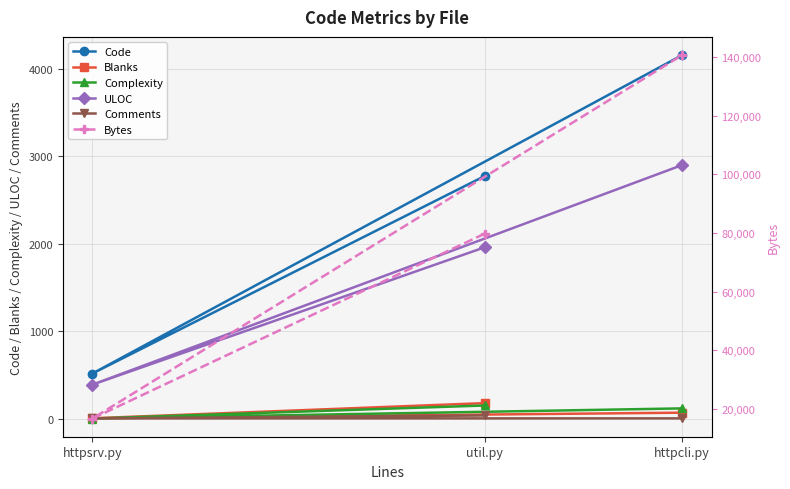

What is the total value across all series at httpsrv.py?

17684